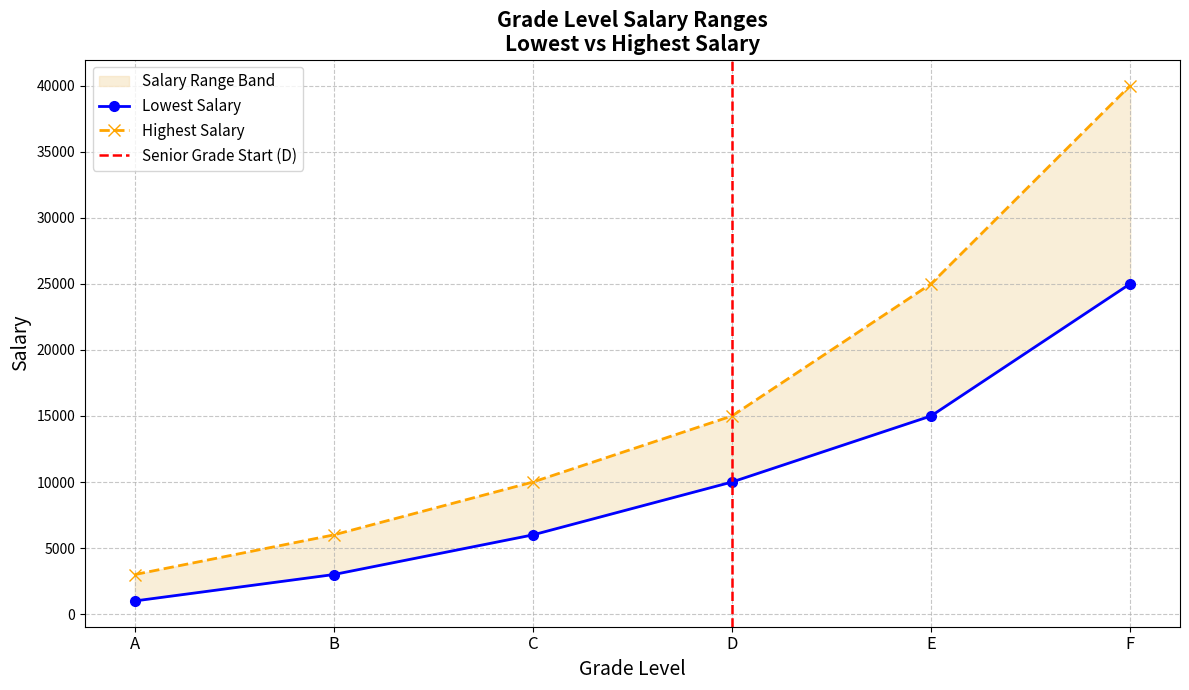

Does the chart have visible grid lines?

Yes